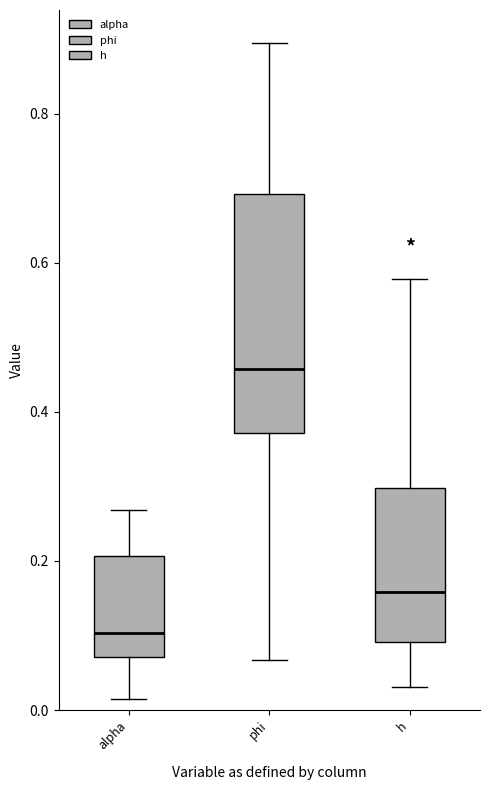

Comparing the boxes themselves (not the whiskers), which one is the tallest?

phi